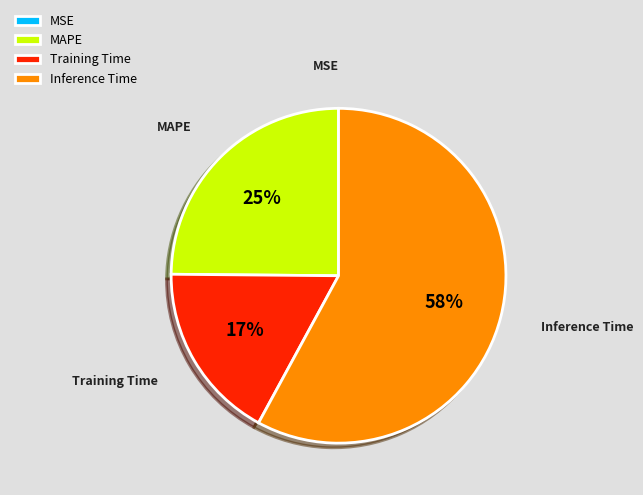

Is Inference Time the majority of the pie?

Yes